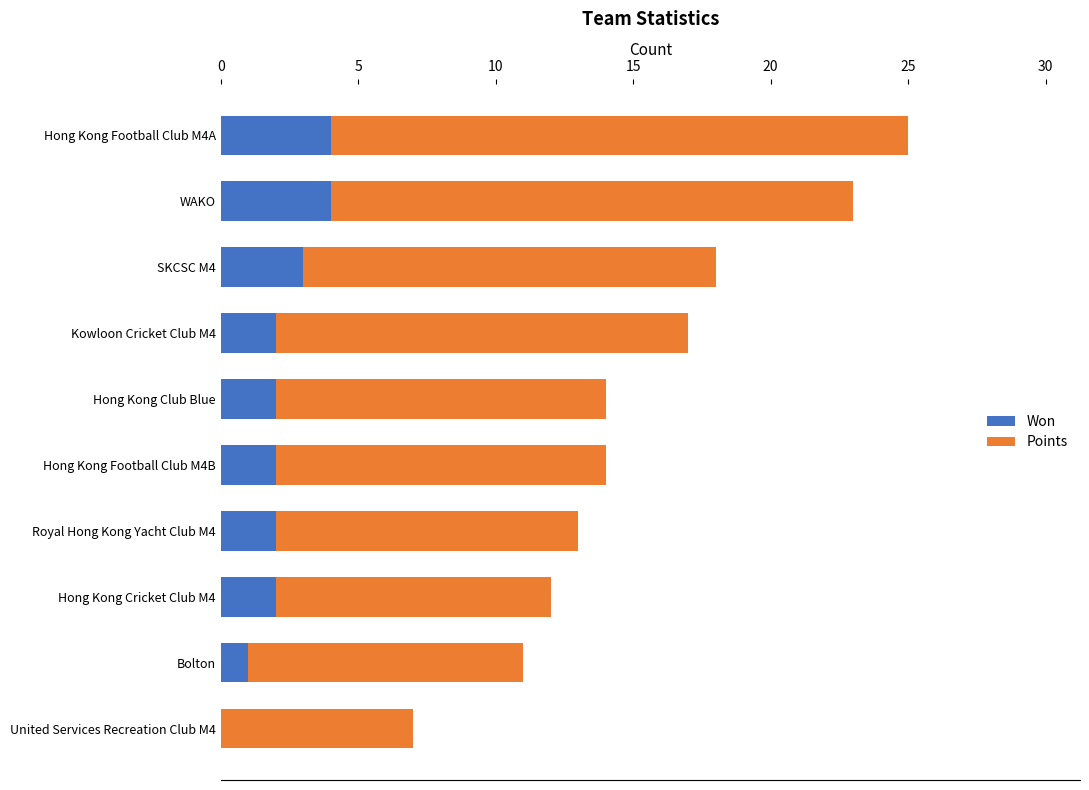

What is the sum of all Won values?

22